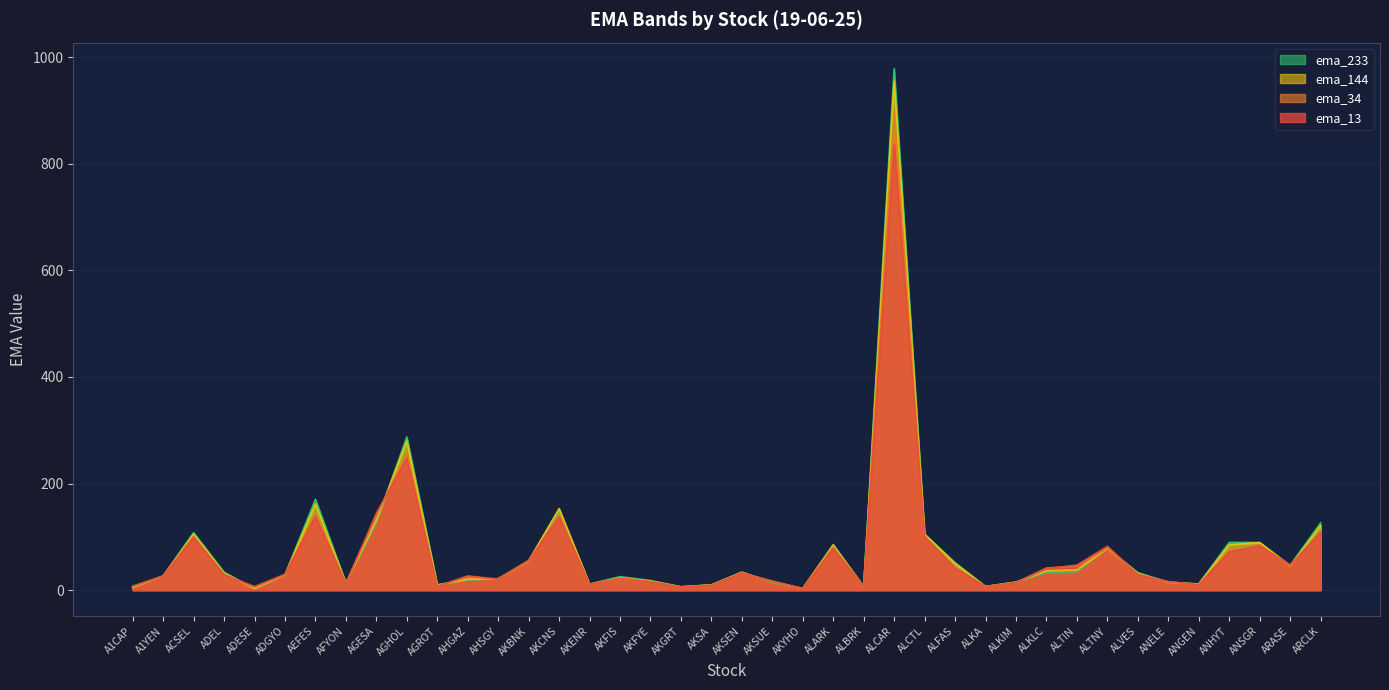

What is the label of the 40th point from the left?

ARCLK